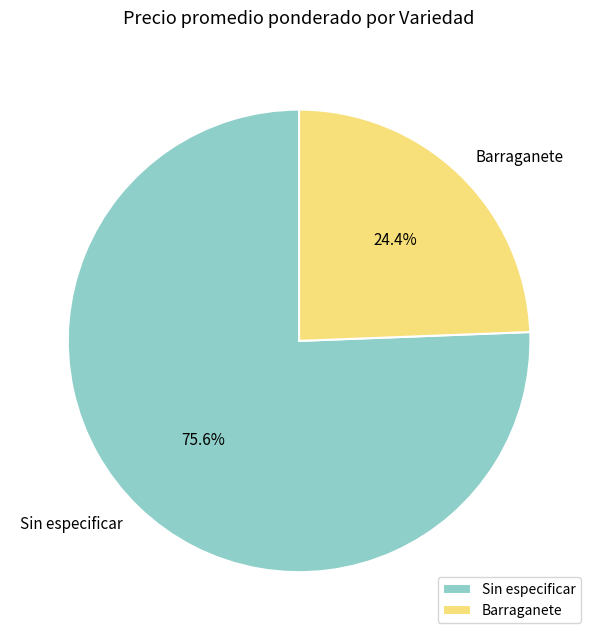

Combined, what portion of the pie is Sin especificar and Barraganete?

100.0%